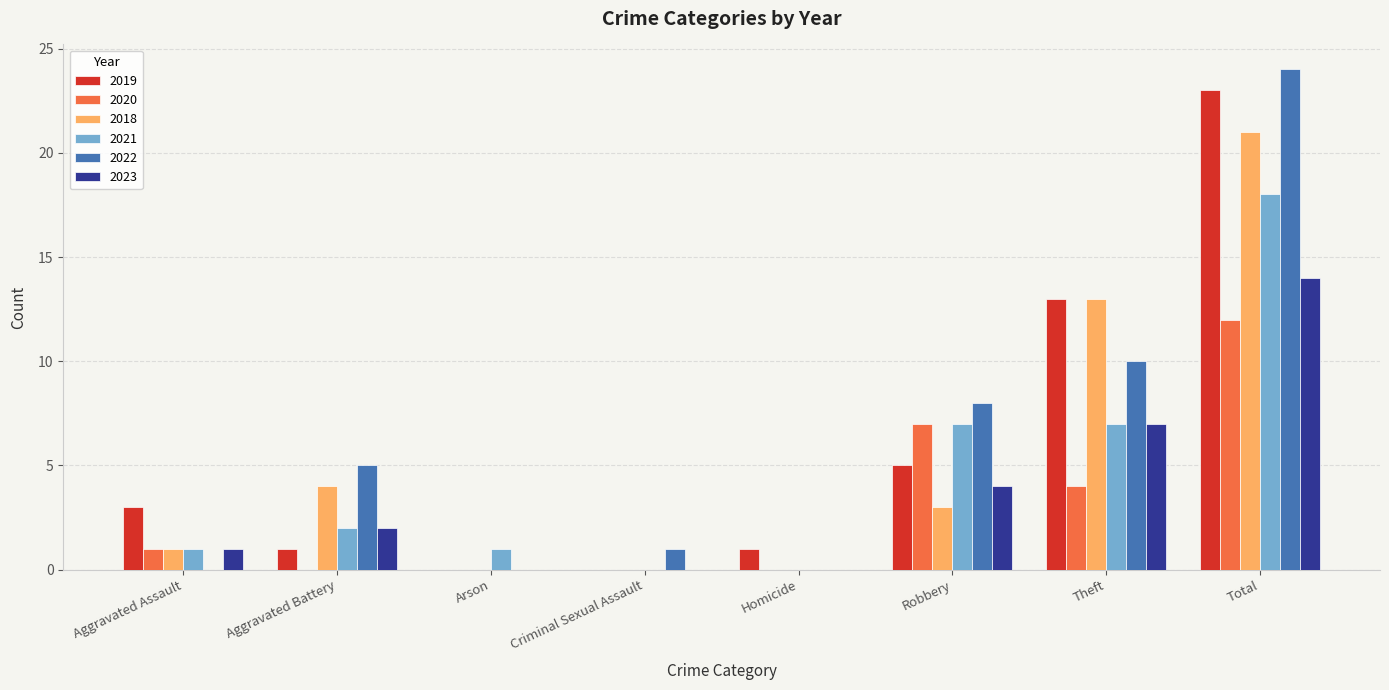

How many distinct data groups are displayed?

6